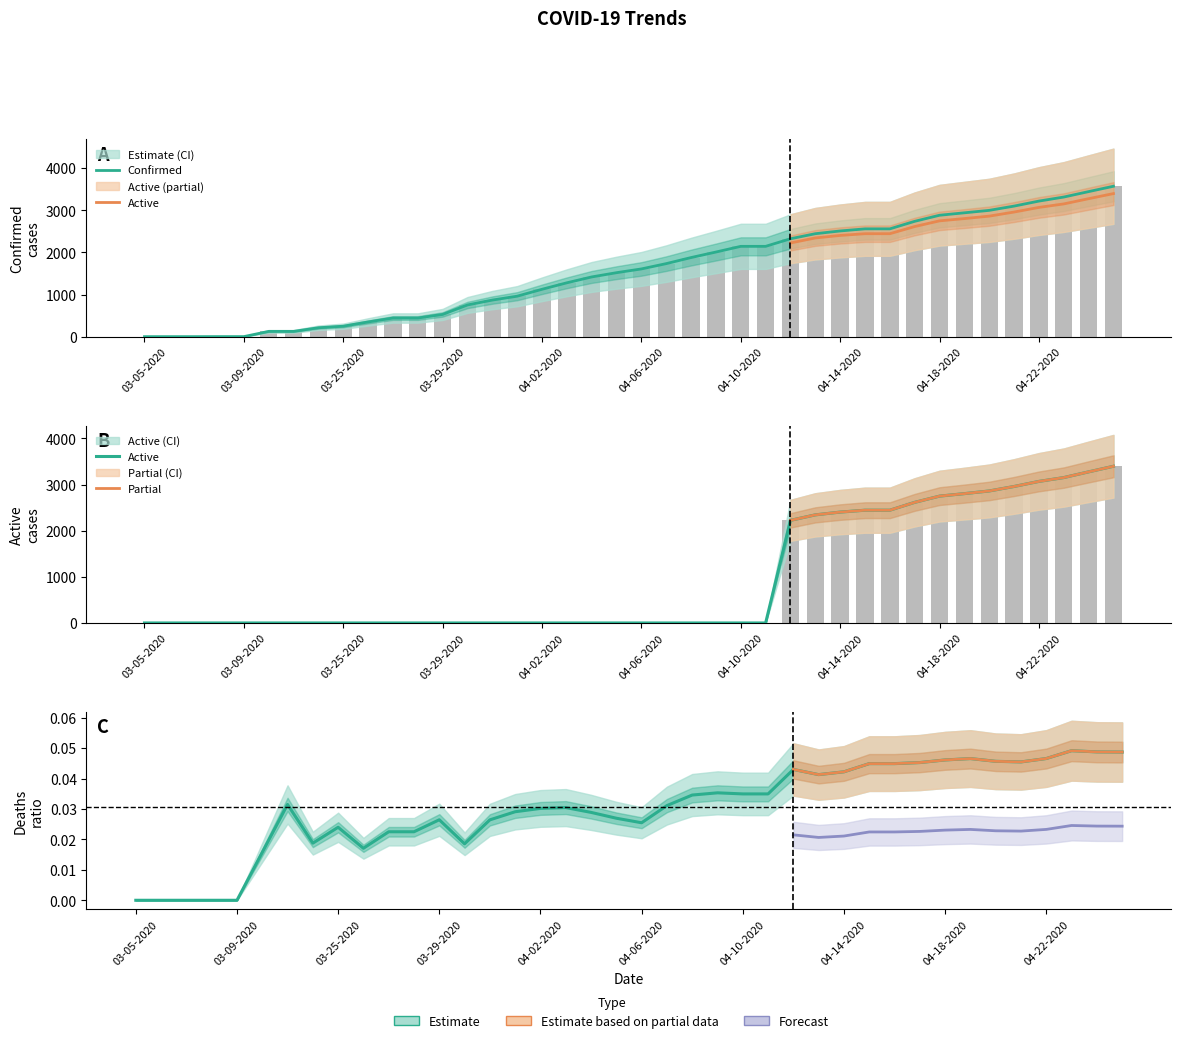

Rank the categories by Confirmed value from lowest to highest.

03-05-2020, 03-06-2020, 03-07-2020, 03-08-2020, 03-09-2020, 03-22-2020, 03-23-2020, 03-24-2020, 03-25-2020, 03-26-2020, 03-27-2020, 03-28-2020, 03-29-2020, 03-30-2020, 03-31-2020, 04-01-2020, 04-02-2020, 04-03-2020, 04-04-2020, 04-05-2020, 04-06-2020, 04-07-2020, 04-08-2020, 04-09-2020, 04-10-2020, 04-11-2020, 04-12-2020, 04-13-2020, 04-14-2020, 04-15-2020, 04-16-2020, 04-17-2020, 04-18-2020, 04-19-2020, 04-20-2020, 04-21-2020, 04-22-2020, 04-23-2020, 04-24-2020, 04-25-2020